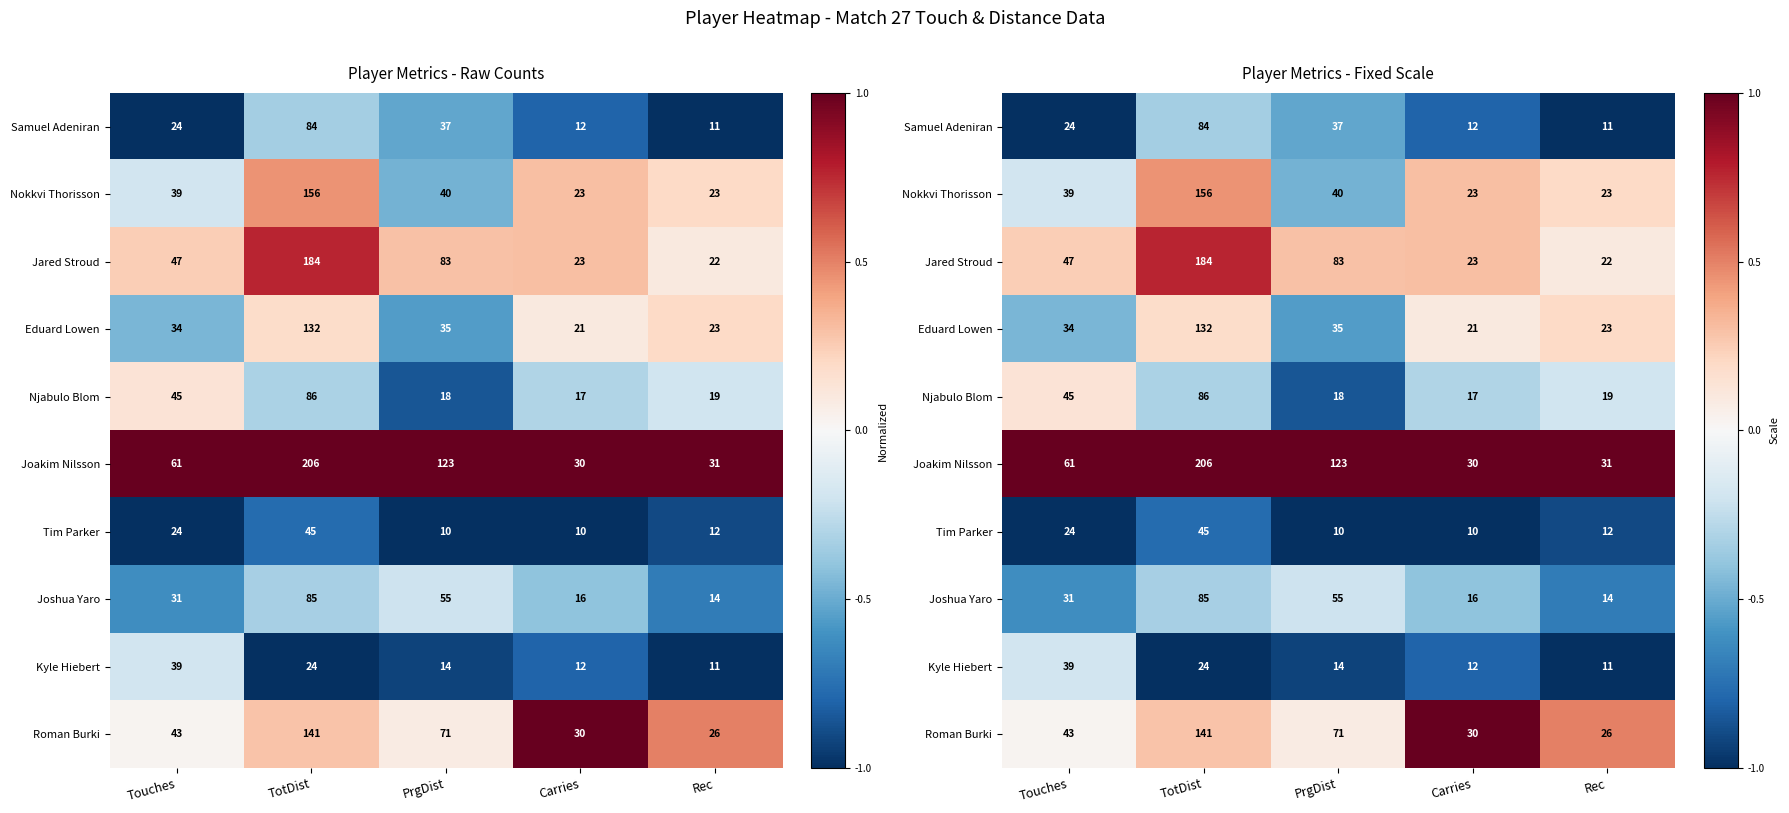

Rank the series at TotDist from lowest to highest value.

Kyle Hiebert, Tim Parker, Samuel Adeniran, Joshua Yaro, Njabulo Blom, Eduard Lowen, Roman Burki, Nokkvi Thorisson, Jared Stroud, Joakim Nilsson